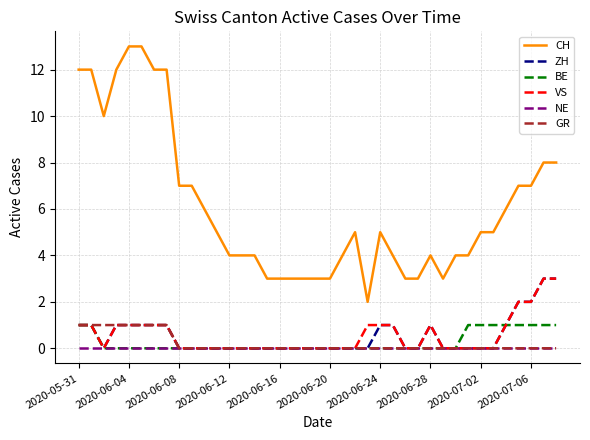

Which series has the largest range (max minus min)?

CH